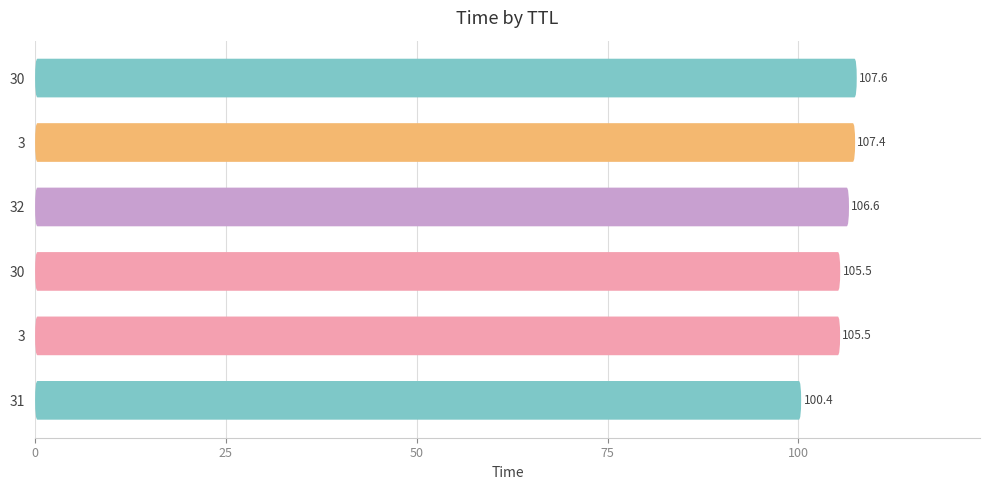

Reading left to right, transcribe all the data shown in this chart.

100.4	105.5	105.5	106.6	107.4	107.6